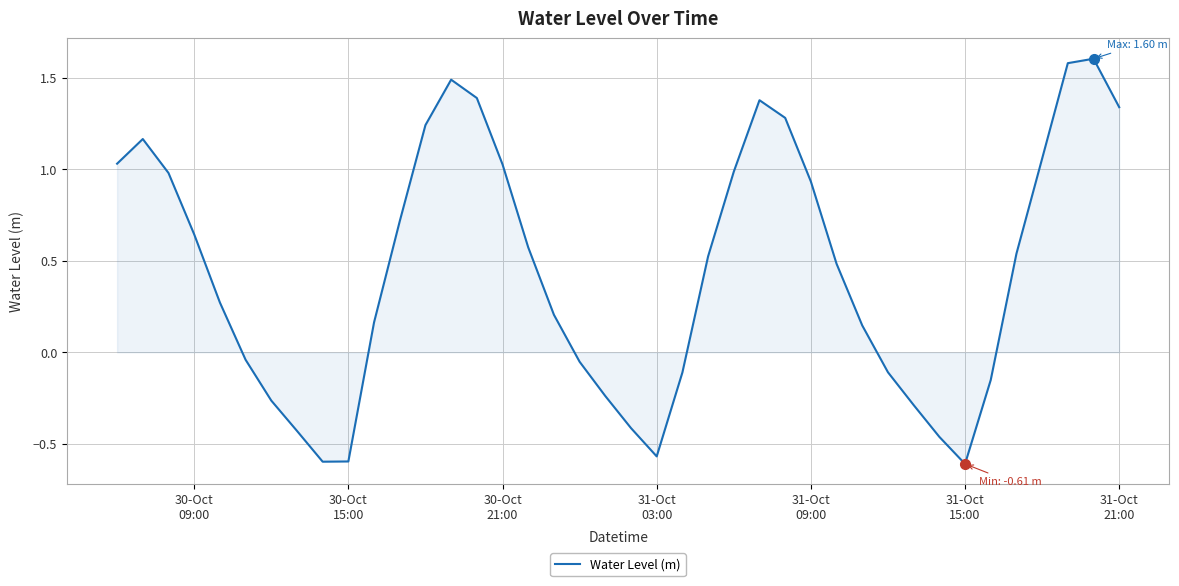

What is the difference between the maximum and minimum values?

2.2